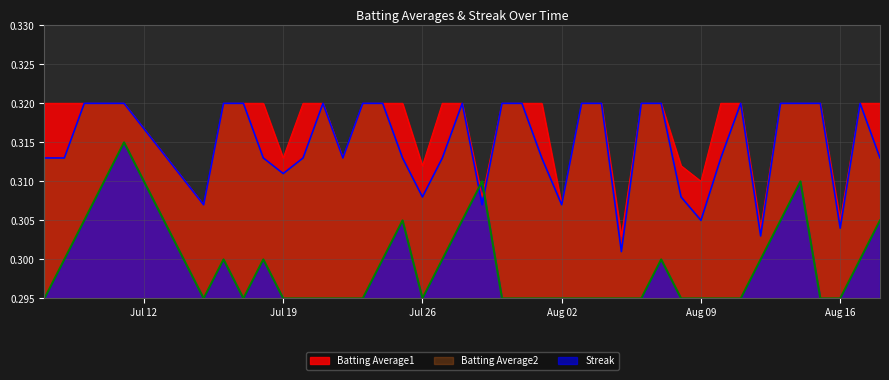

Which series has the largest total across all categories?

Batting Average1